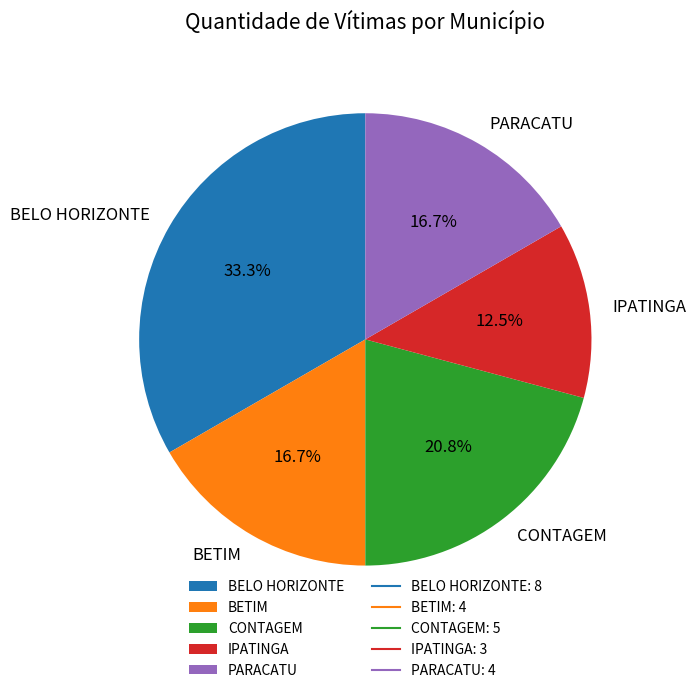

True or false: PARACATU accounts for 30% of the total.

False